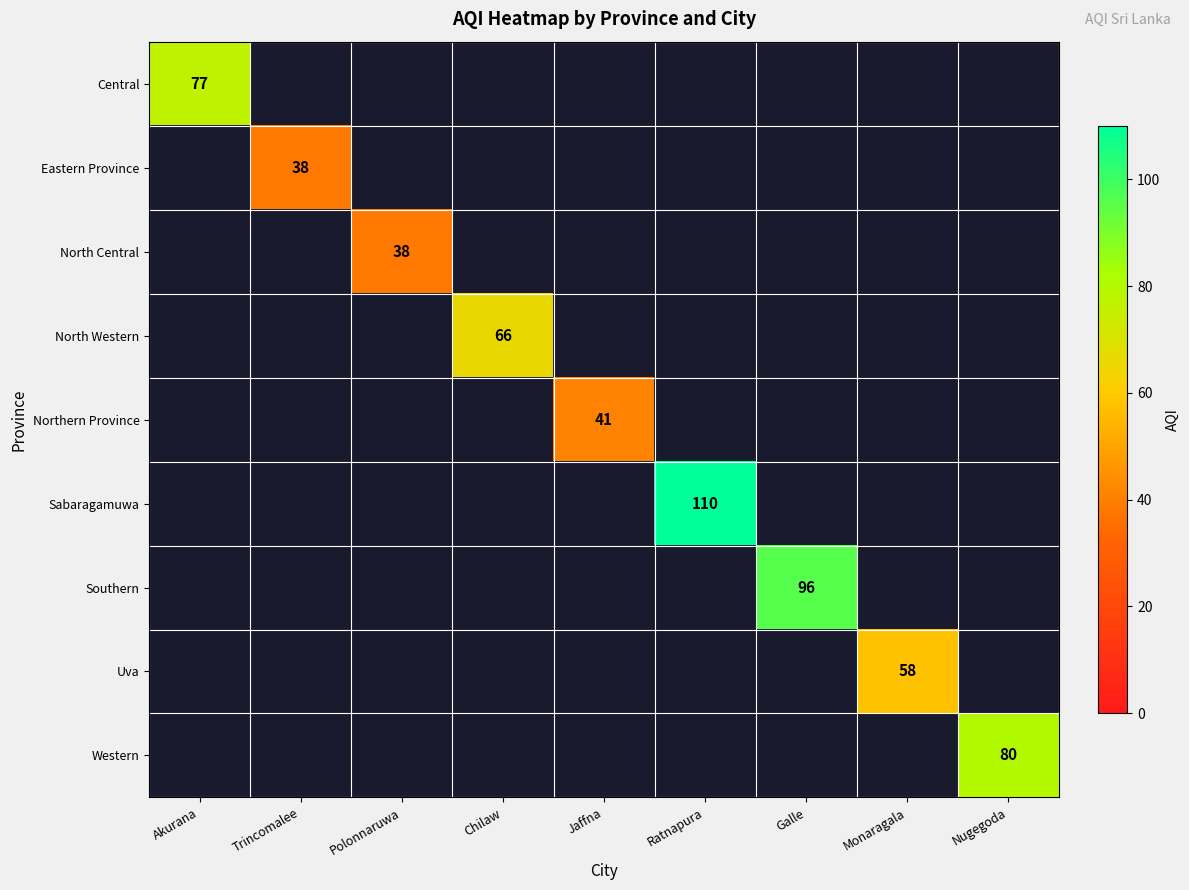

Between Trincomalee and Nugegoda, which is larger?

Nugegoda